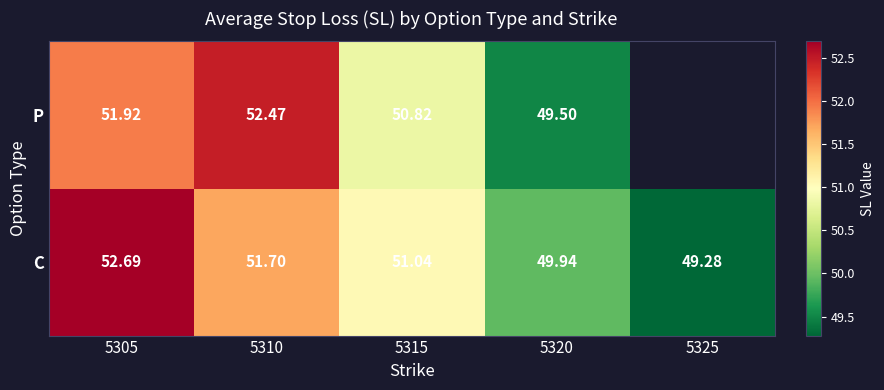

At which label does C first exceed 51?

5305